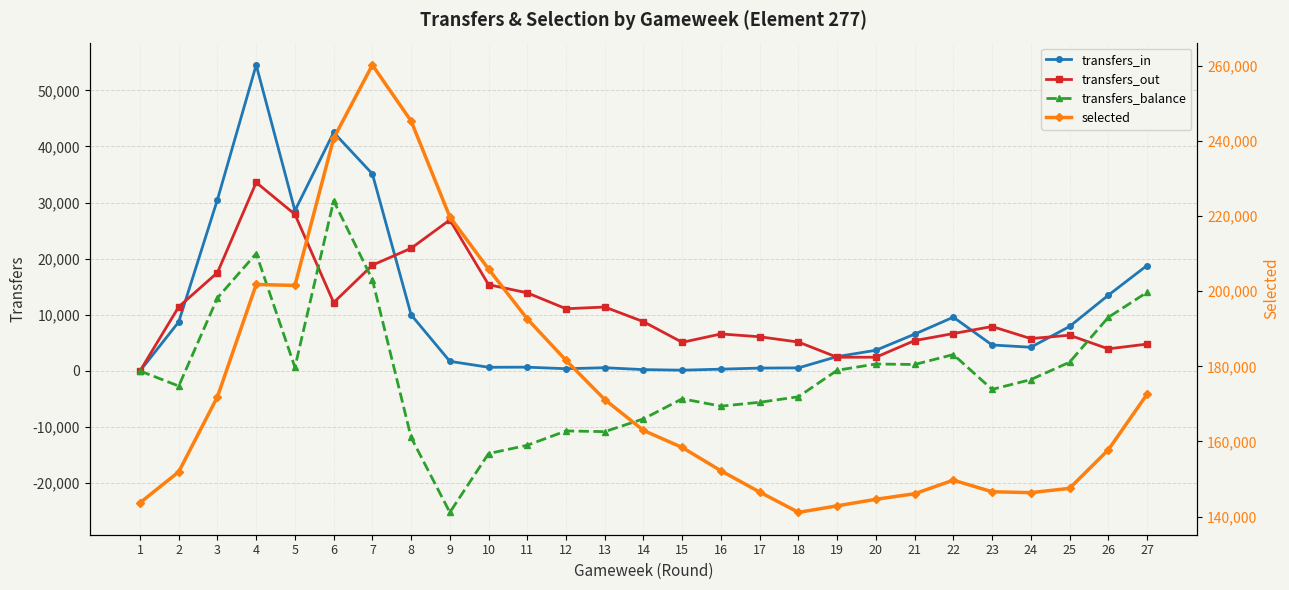

Where is selected nearest to the value 200674?

5